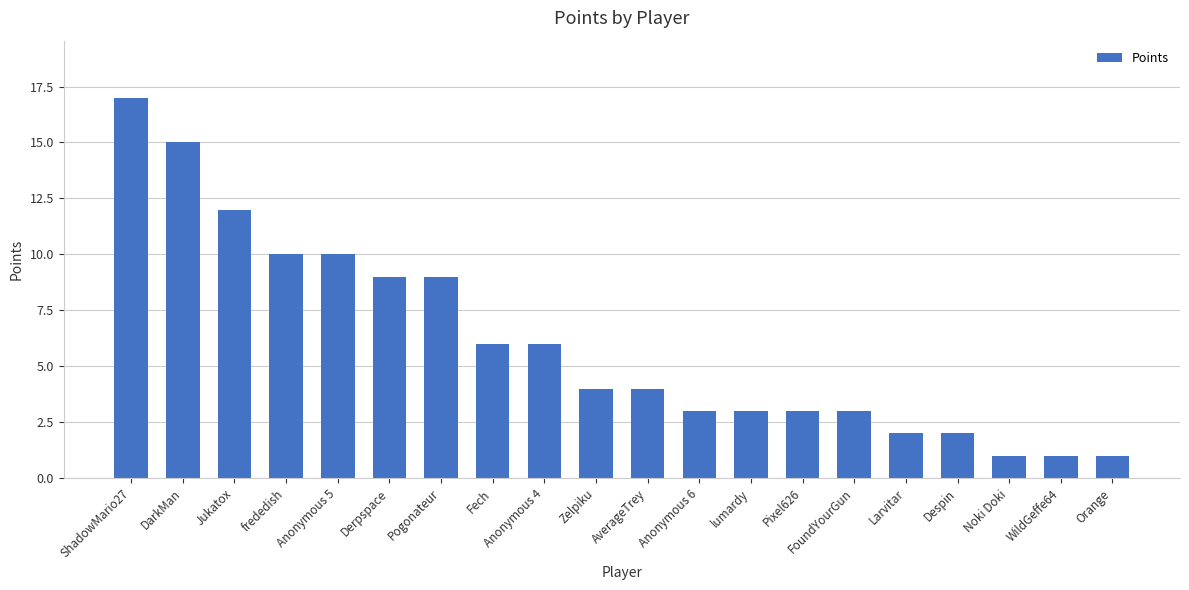

What is the value of the 12th bar from the left?

3